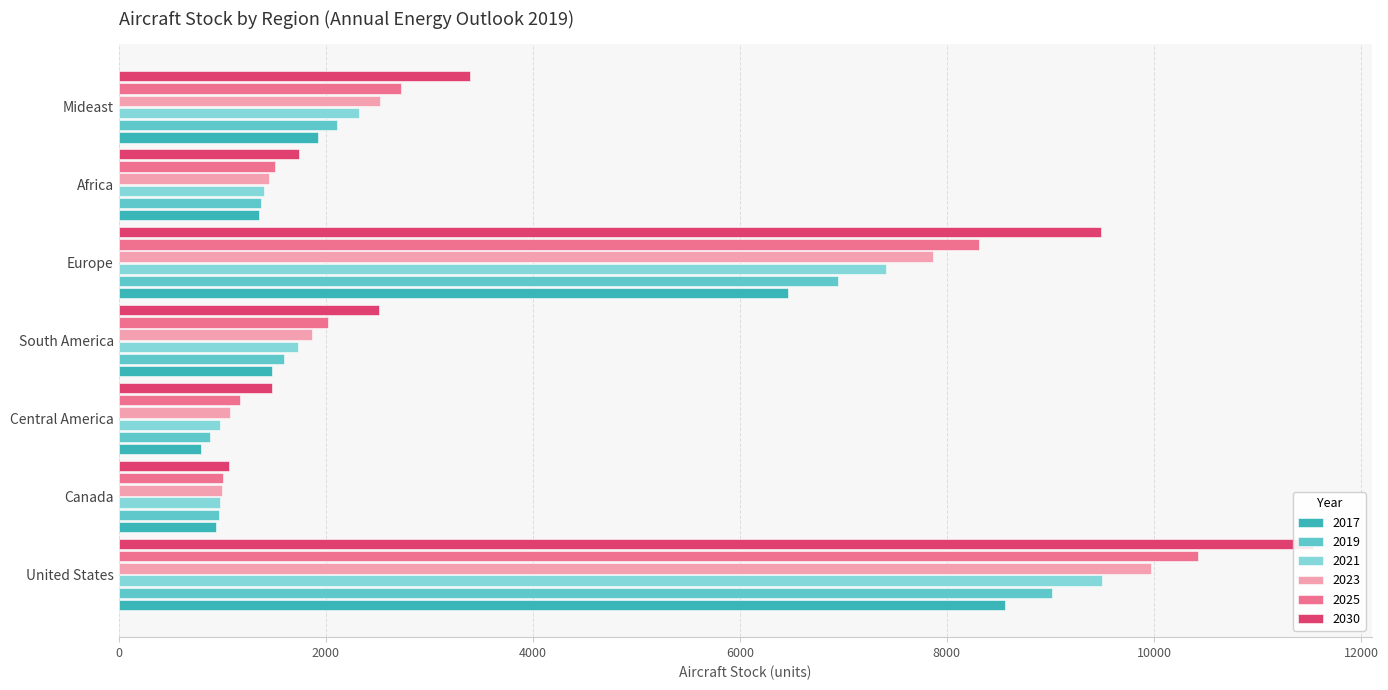

What is the value of the 2023 bar at the 5th from the left?

7870.7